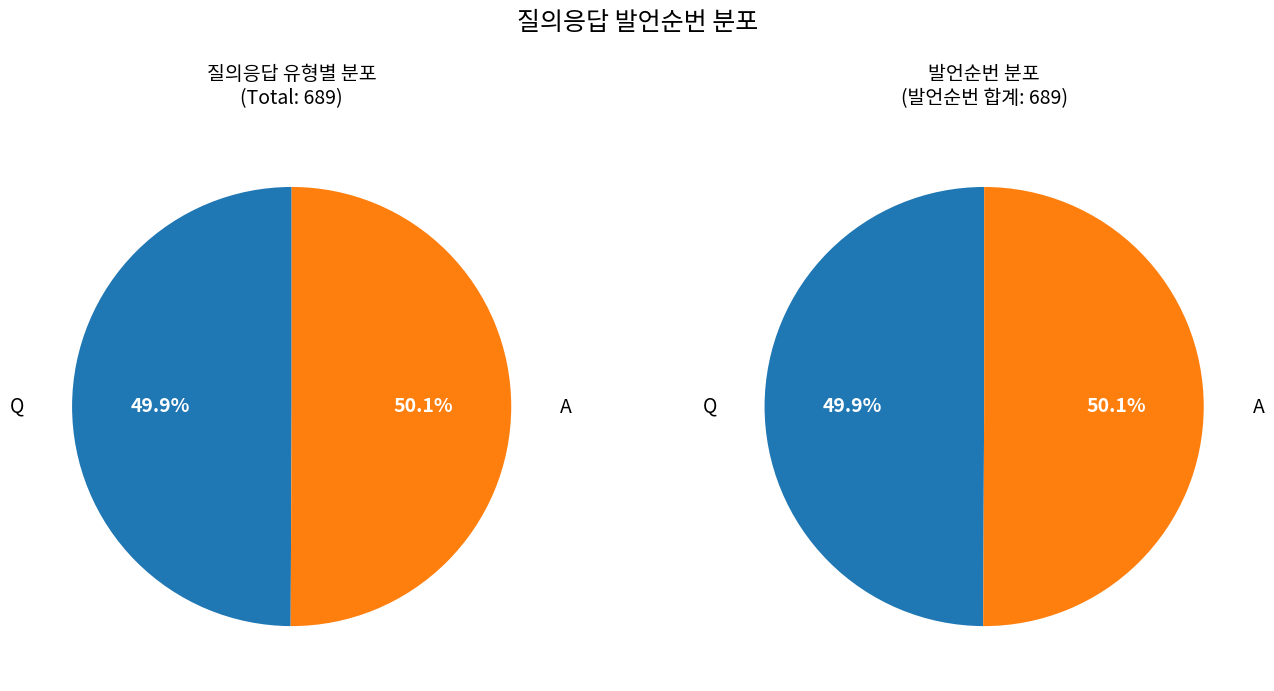

True or false: A accounts for 50% of the total.

True